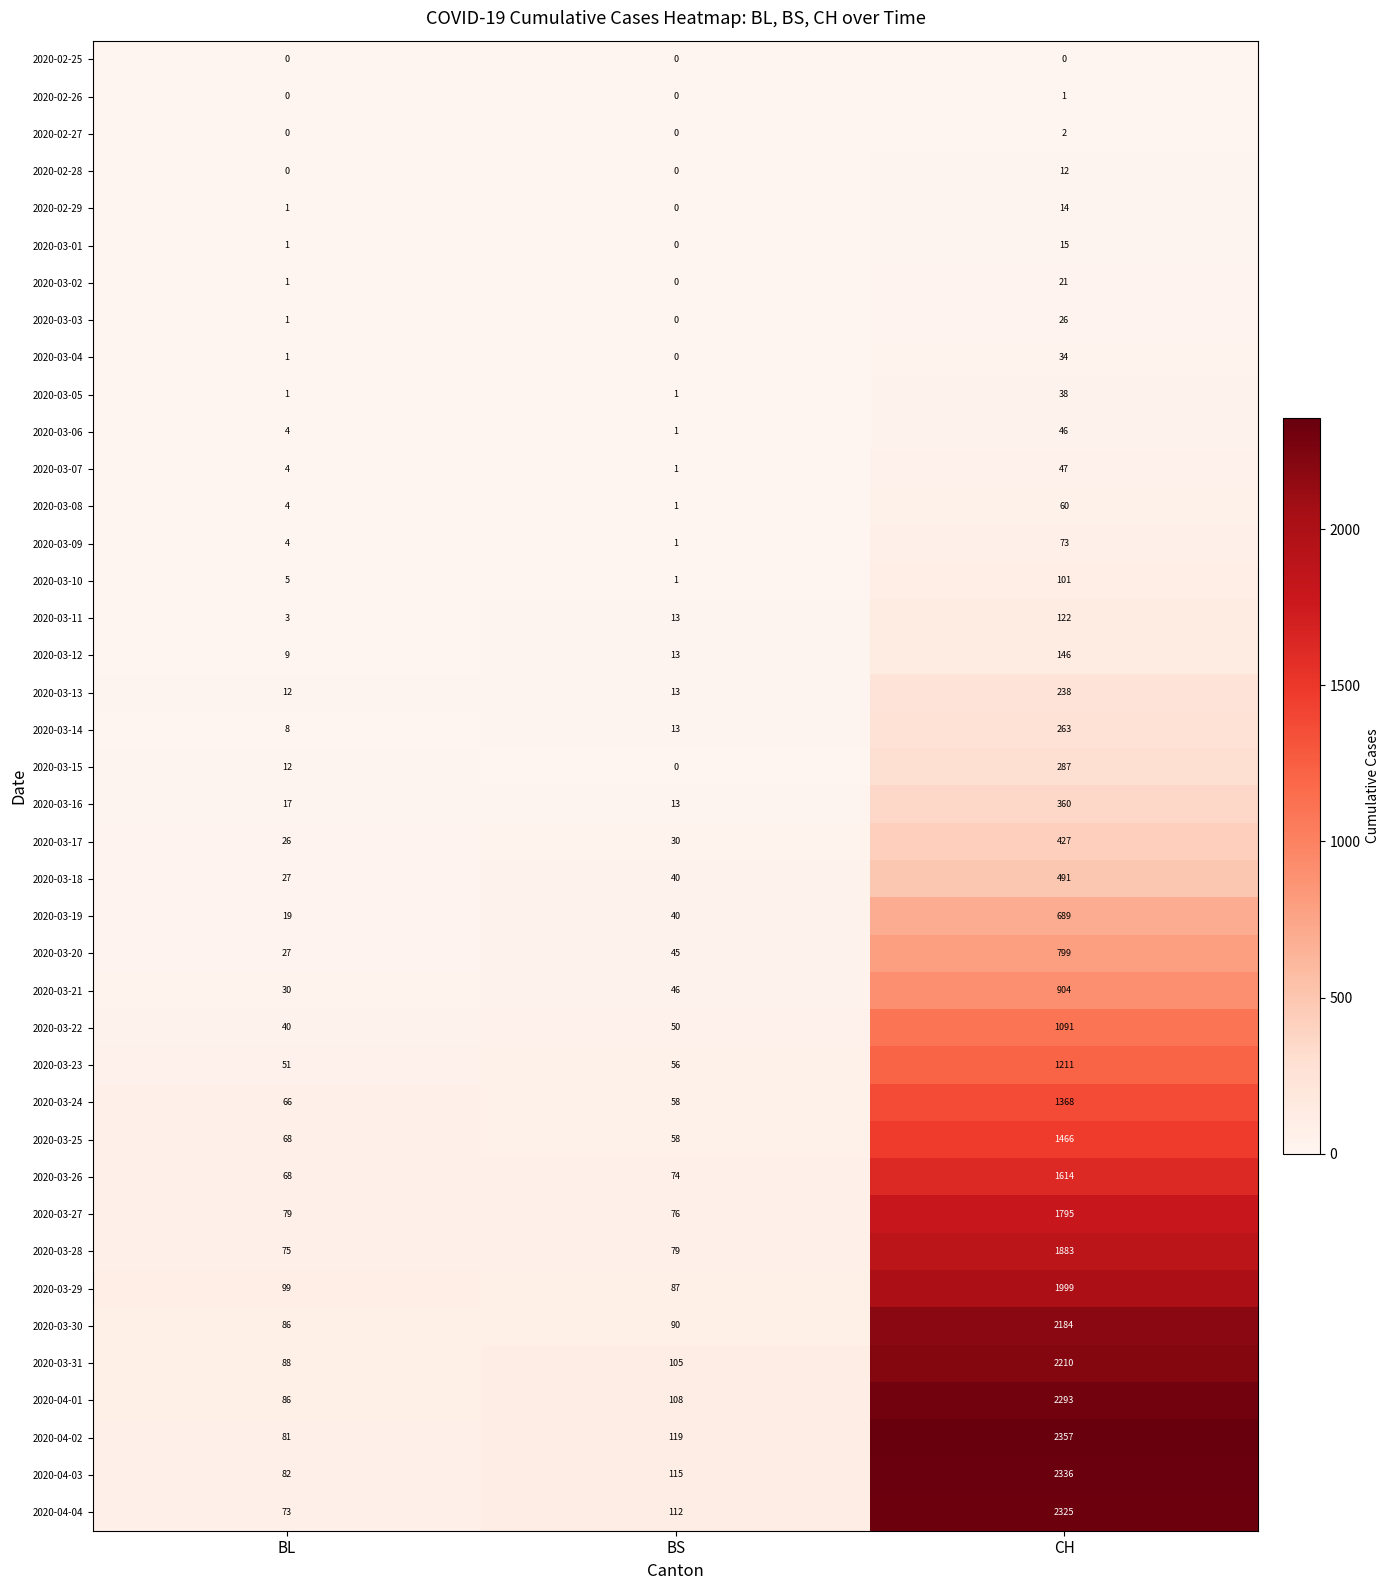

What is the average value of the 2020-04-04 series?

837